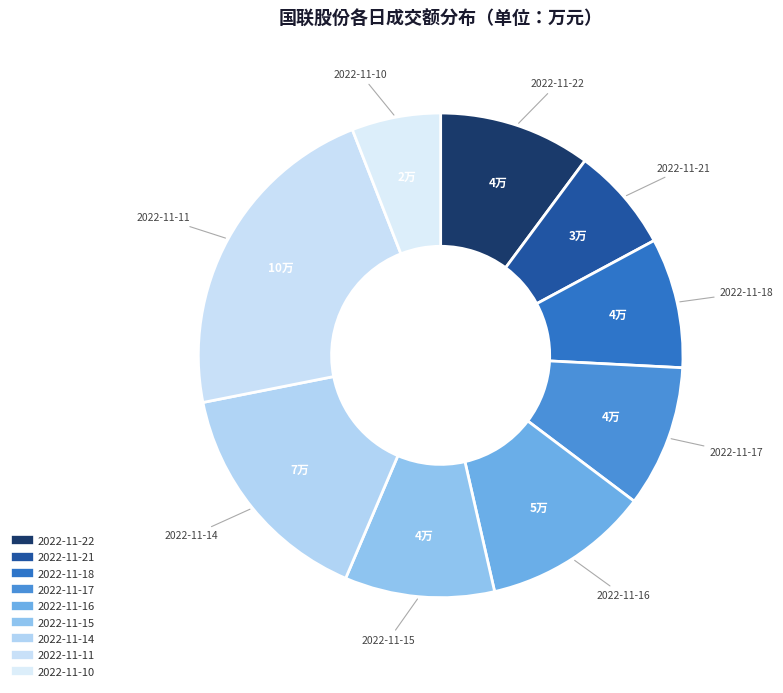

What is the change in value from 2022-11-21 to 2022-11-14?

+40061